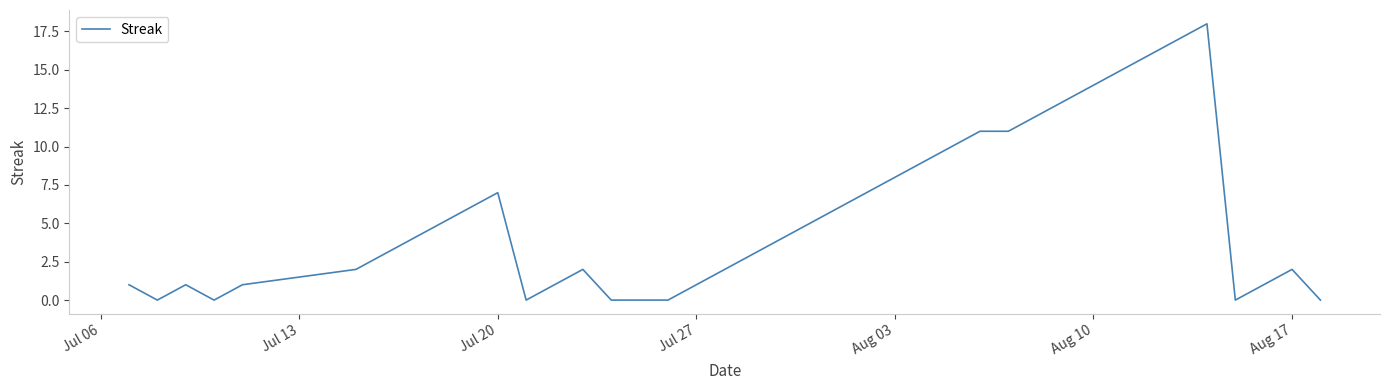

What is the greatest value displayed?

18